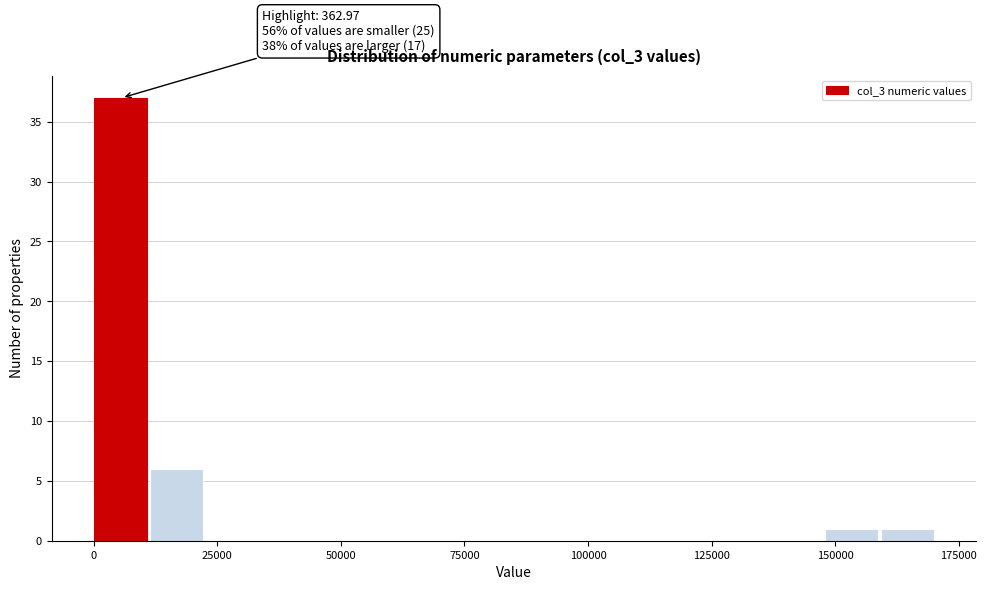

Read against the x-axis, roughly where is the centre of the tallest bar?

5000